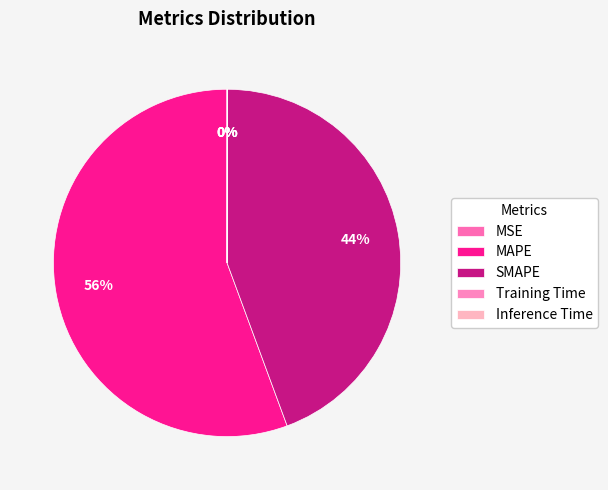

Is there a majority slice in this chart?

Yes